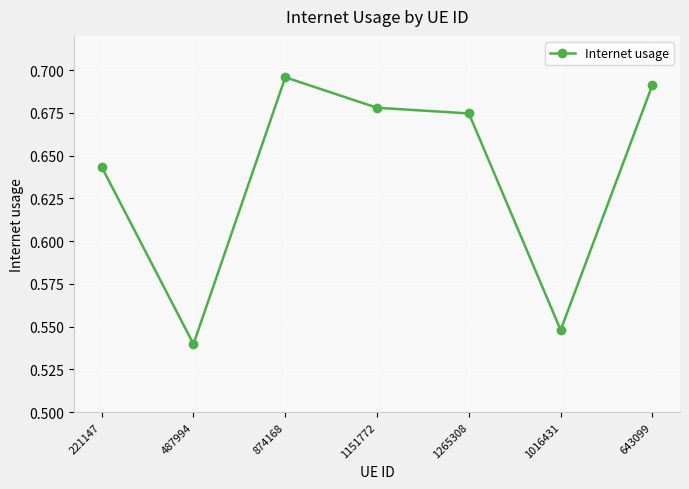

What is the label of the 3rd point from the right?

1265308